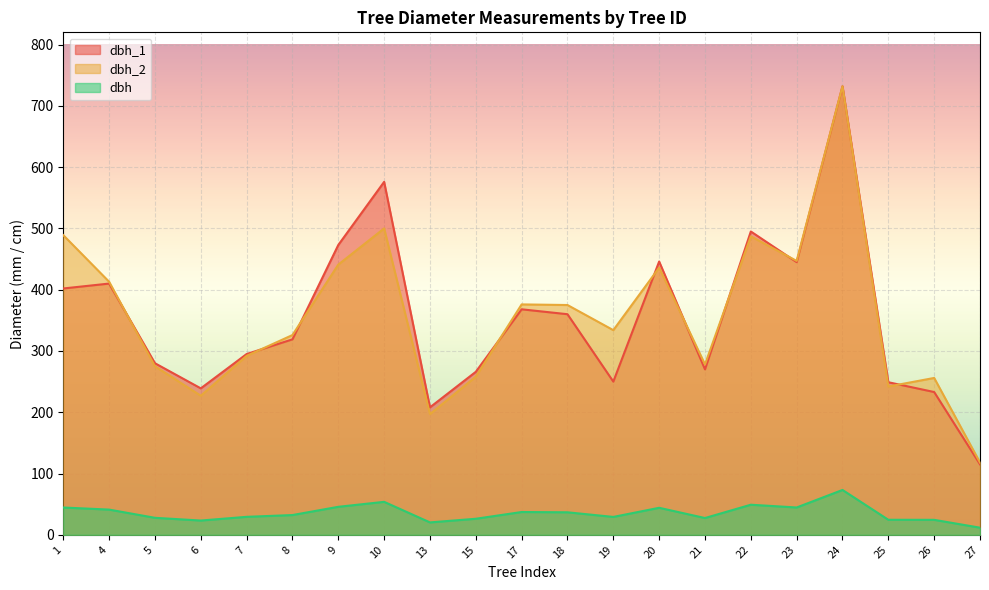

At which label is dbh closest to 42?

4